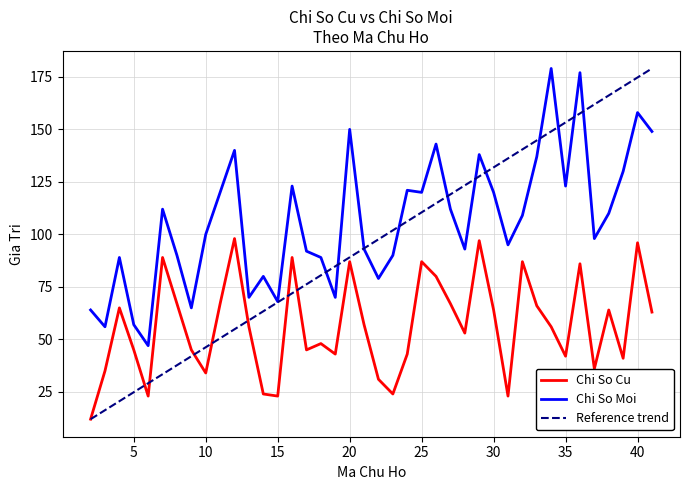

True or false: Chi So Moi and Chi So Cu intersect in this chart.

False